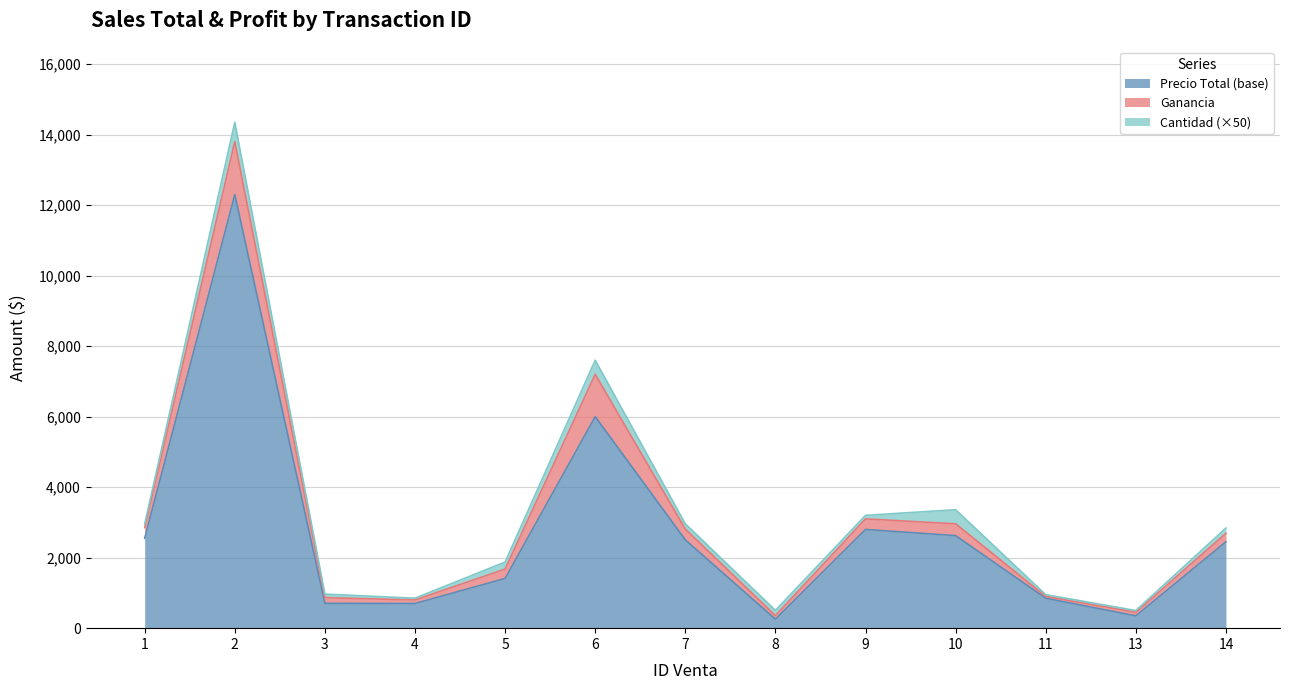

What are all the series names shown in the legend?

Precio Total (base), Ganancia, Cantidad (×50)